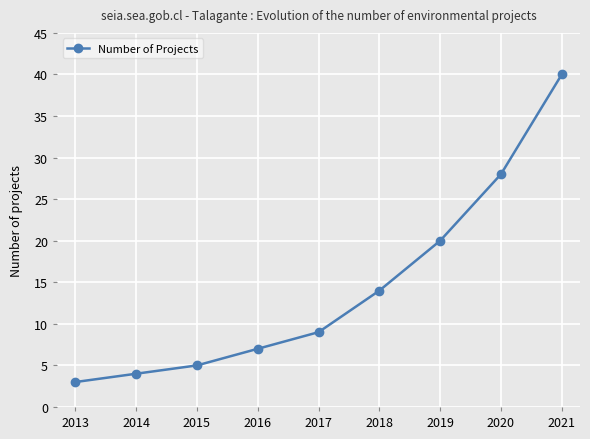

Between 2017 and 2013, which is larger?

2017